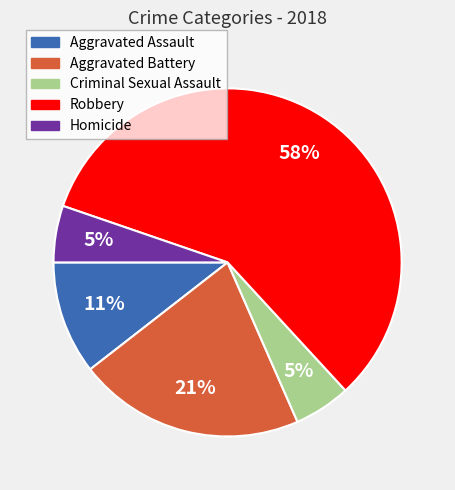

Between Aggravated Assault and Robbery, which is larger?

Robbery